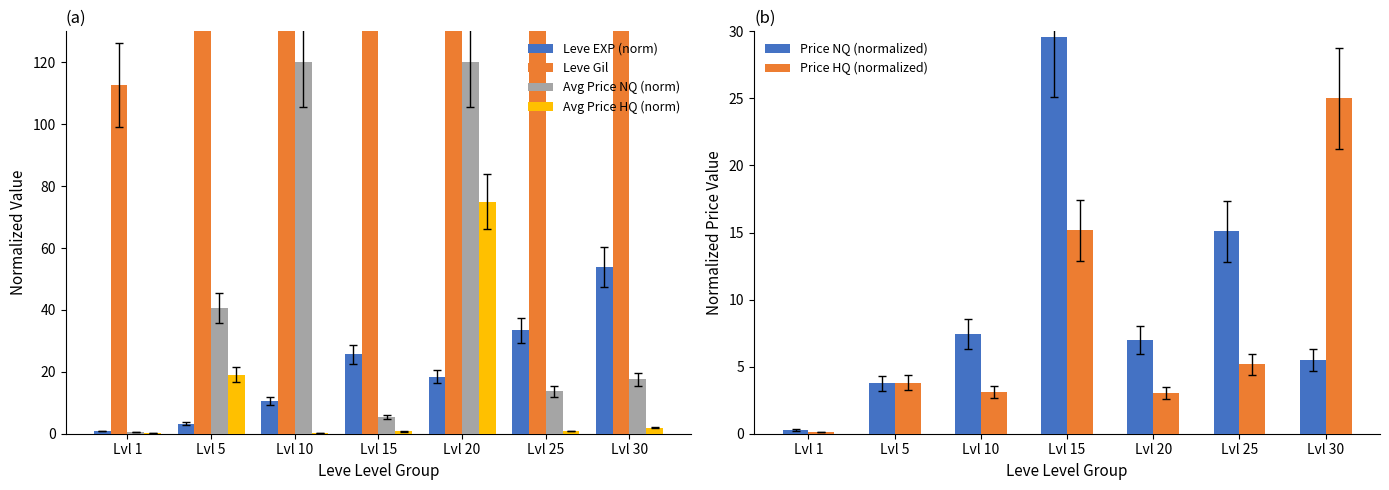

At how many categories does at least one series exceed 209?

5